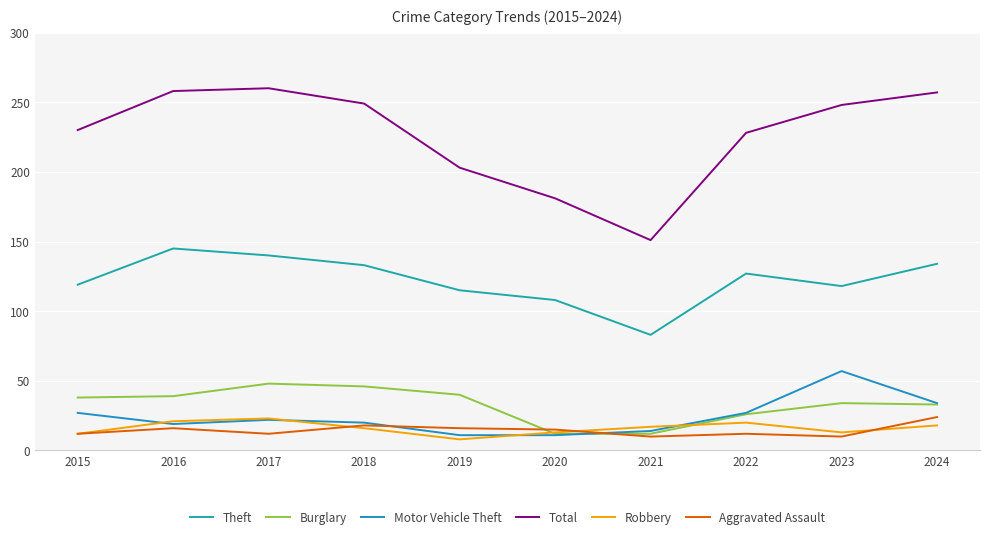

How many lines are shown in the chart?

6